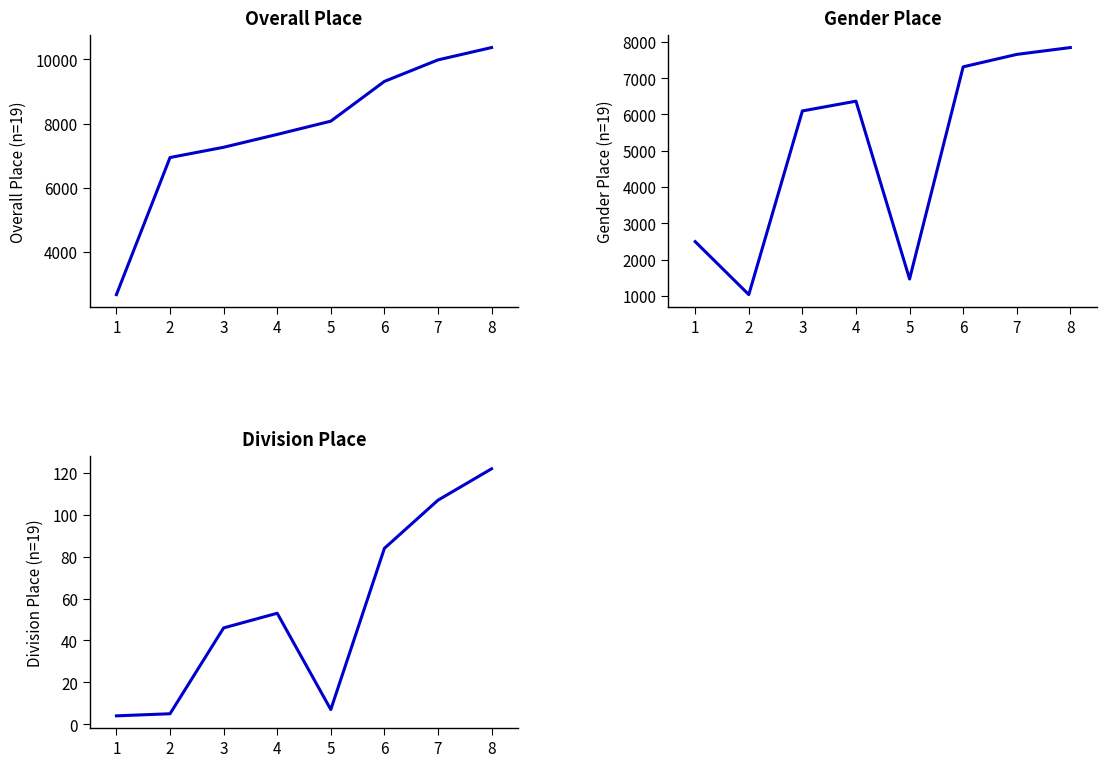

At which category does Division reach its first local peak?

4